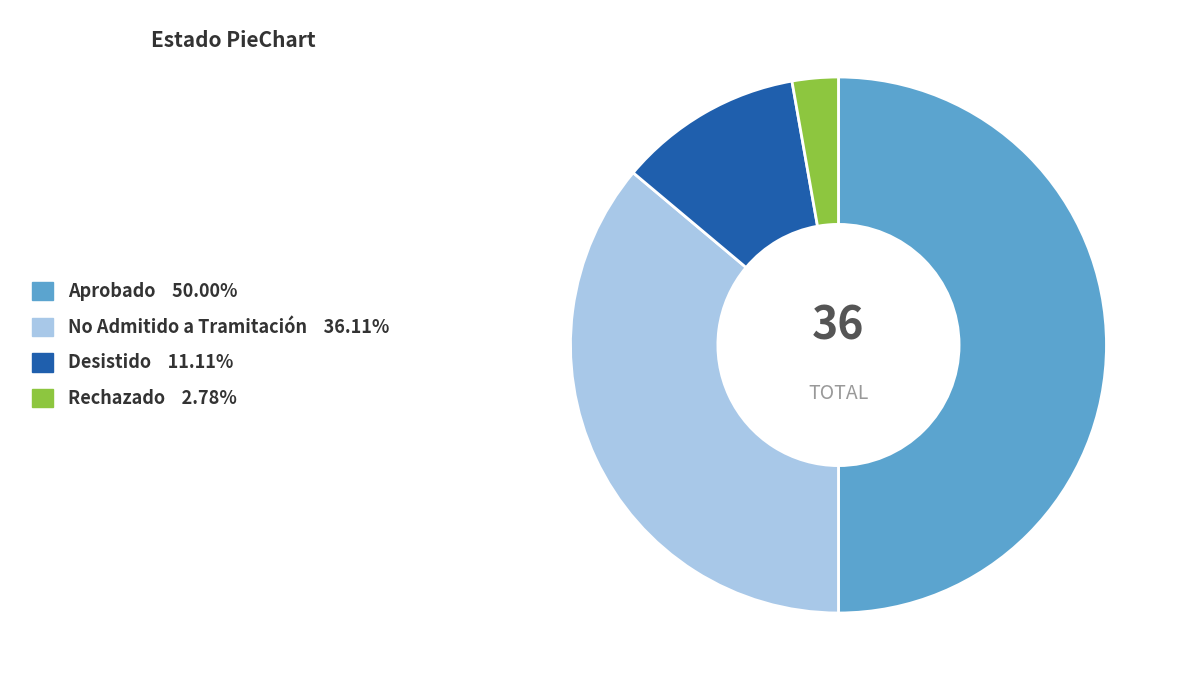

True or false: Desistido accounts for 18% of the total.

False